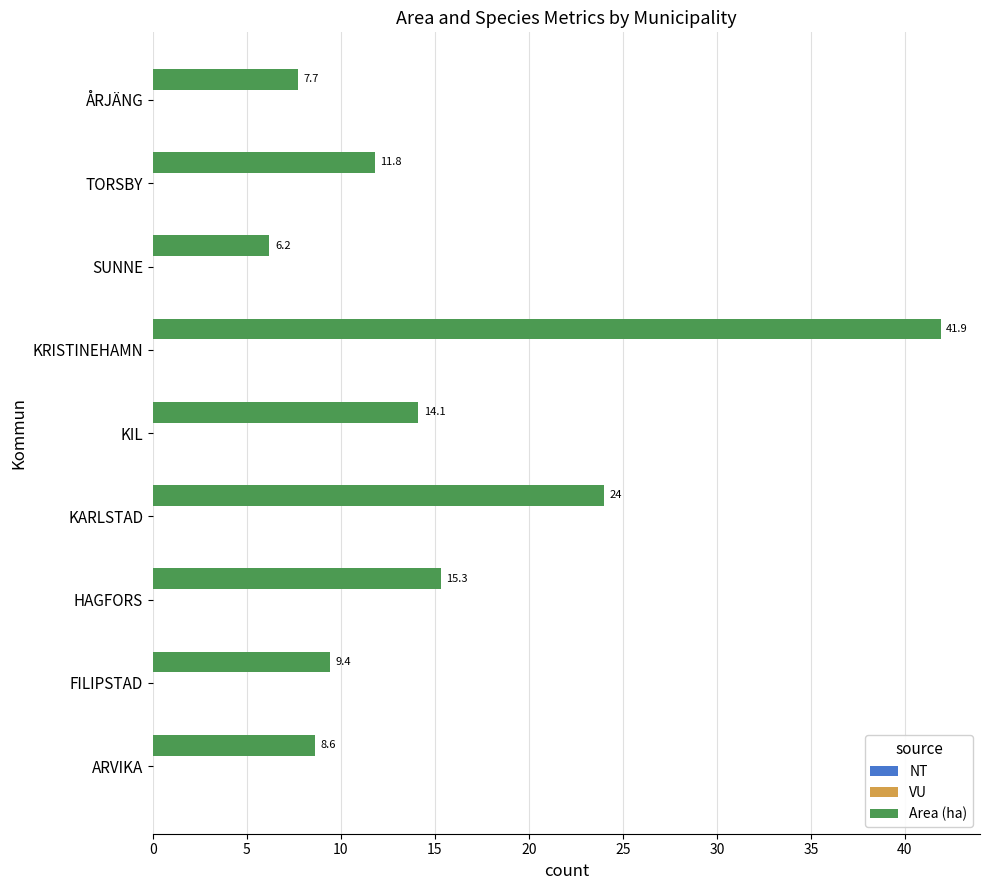

Which label corresponds to the largest value in the chart?

KRISTINEHAMN